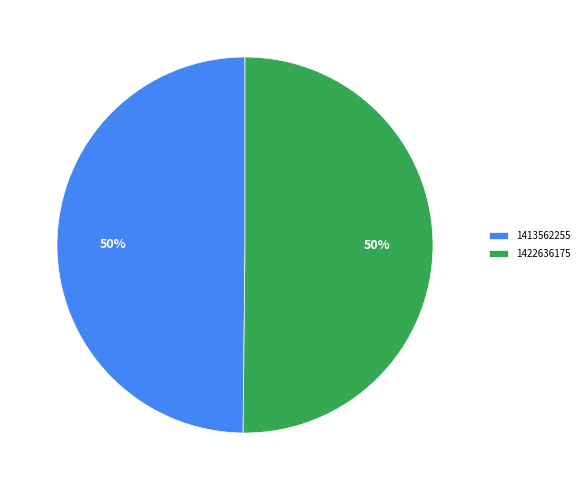

To the nearest percent, what portion does 1422636175 represent?

50%